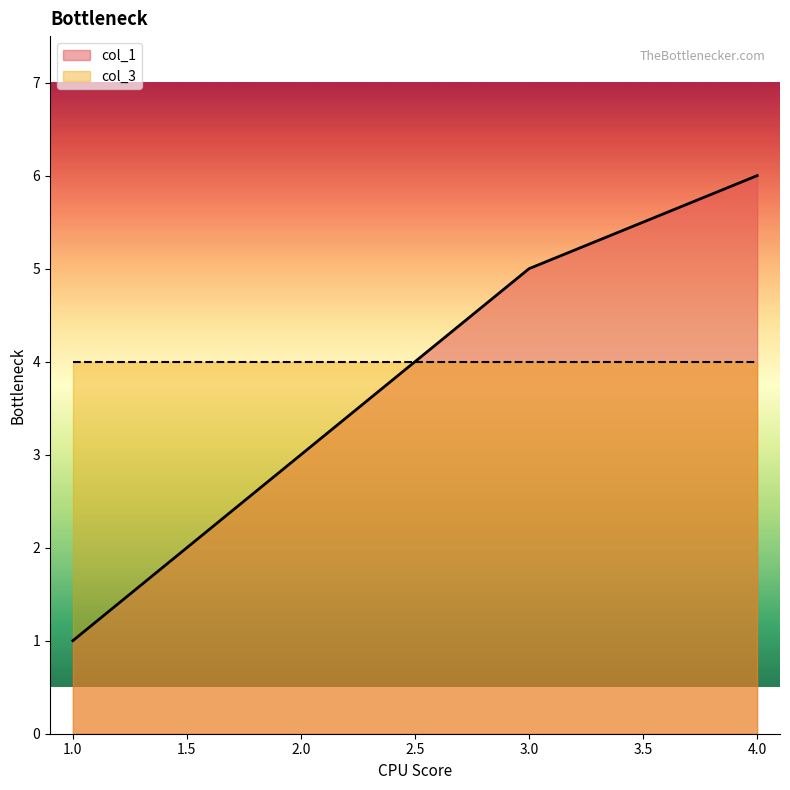

At which label does the data first exceed 5?

4